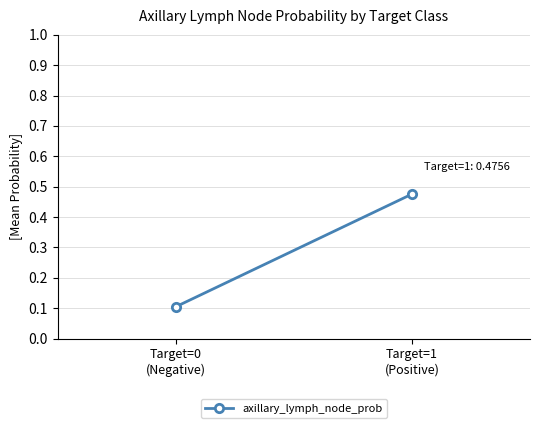

What is the sum of the values at Target=1
(Positive) and Target=0
(Negative)?

0.6